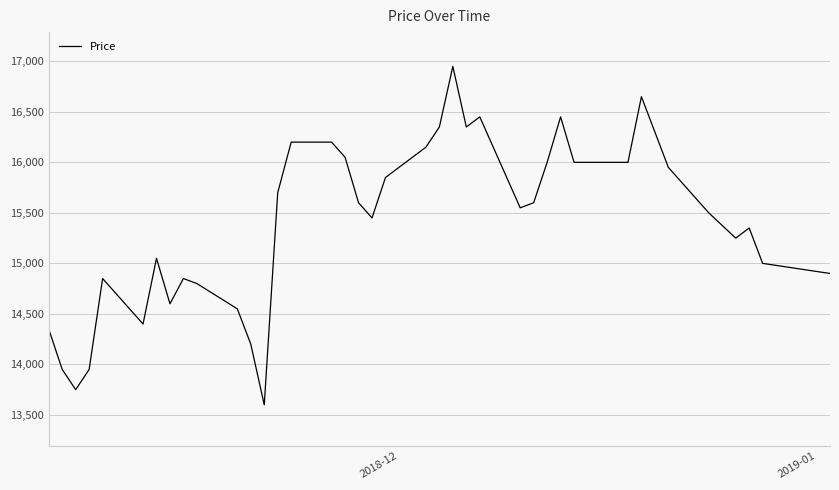

What is the average value?

15418